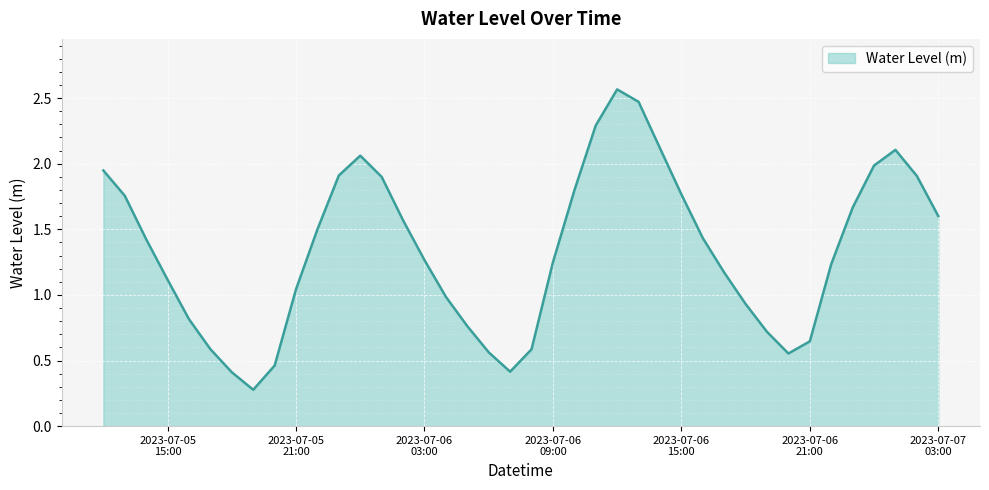

What is the smallest value displayed?

0.3